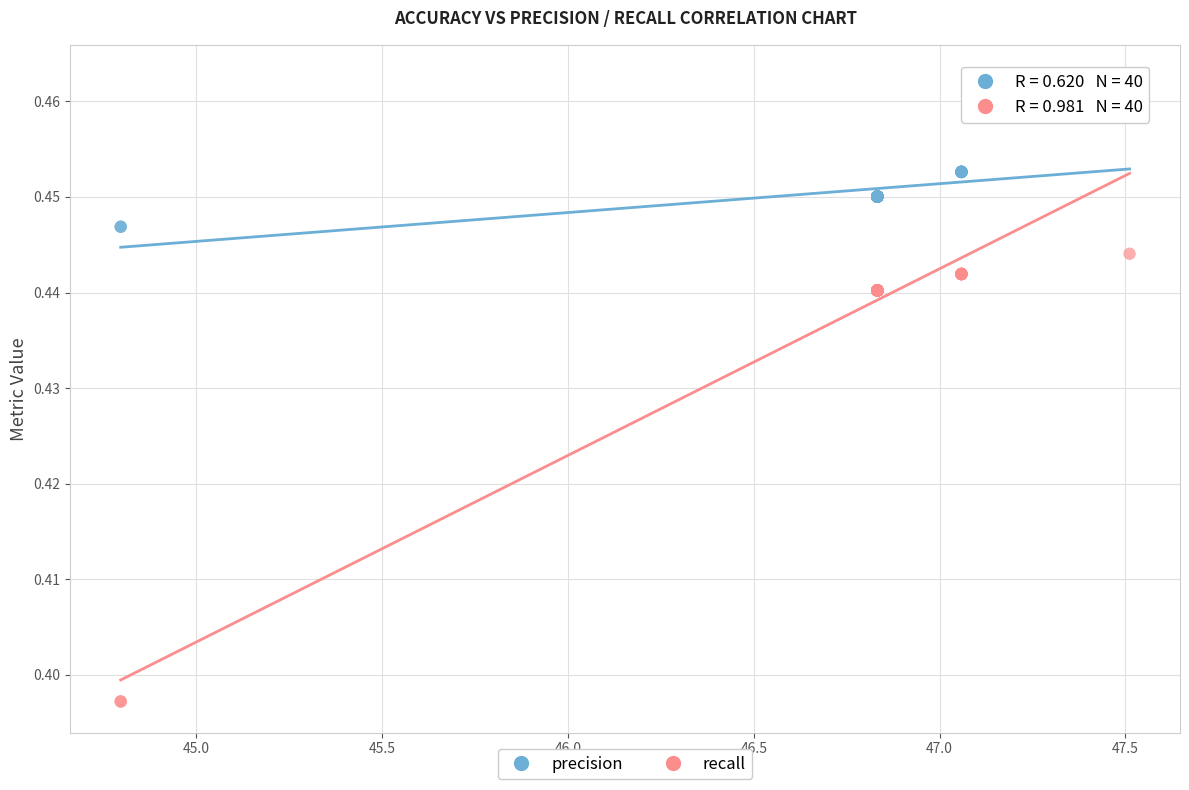

What is the X range (max minus min) for the scatter plot?

2.7